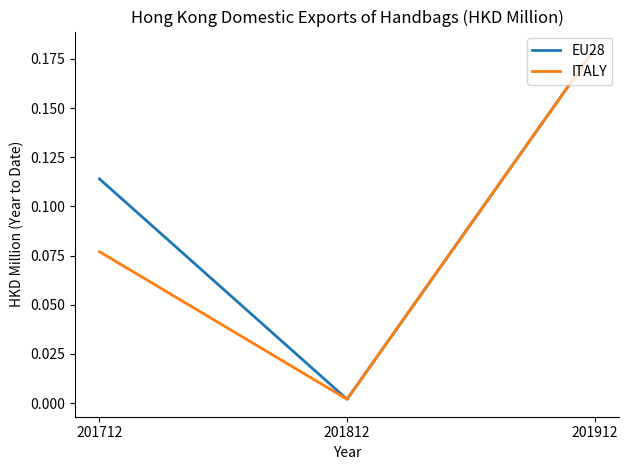

How many categories are shown in the chart?

3